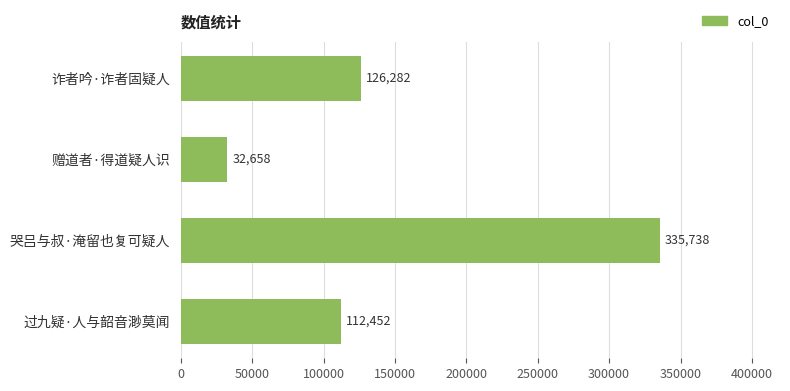

What is the smallest value displayed?

32658